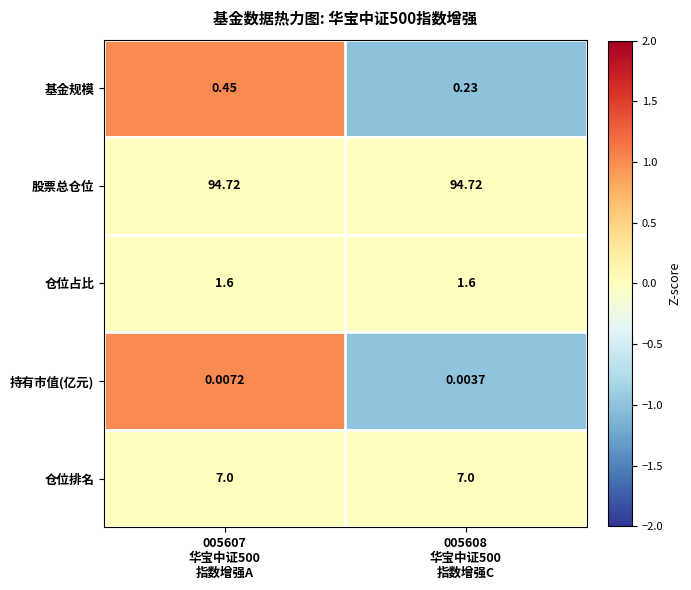

Which series has the largest total across all categories?

股票总仓位